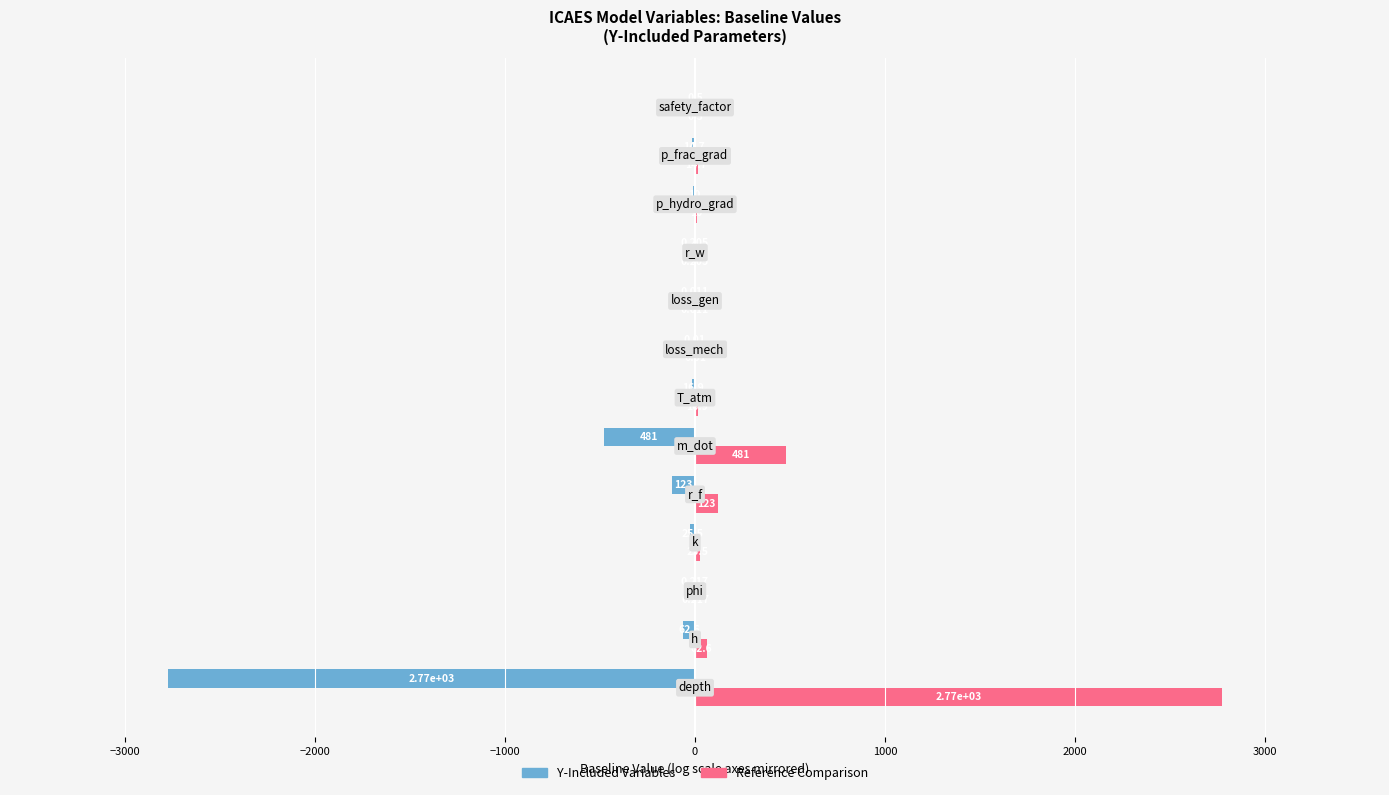

The Baseline Value (reference) series shows 24.2 at 11. True or false?

False